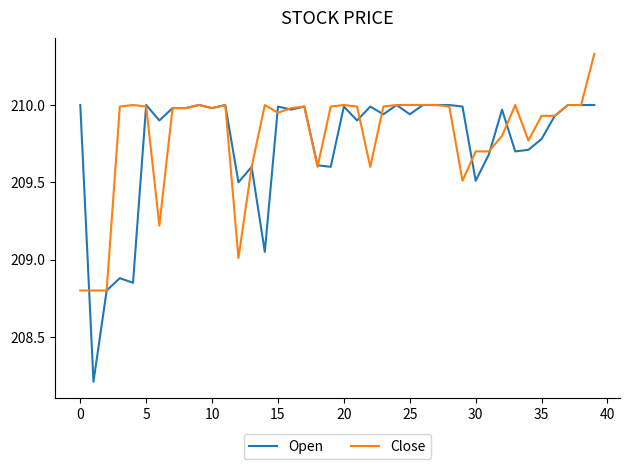

Rank the series by their maximum value, from lowest to highest.

Open, Close